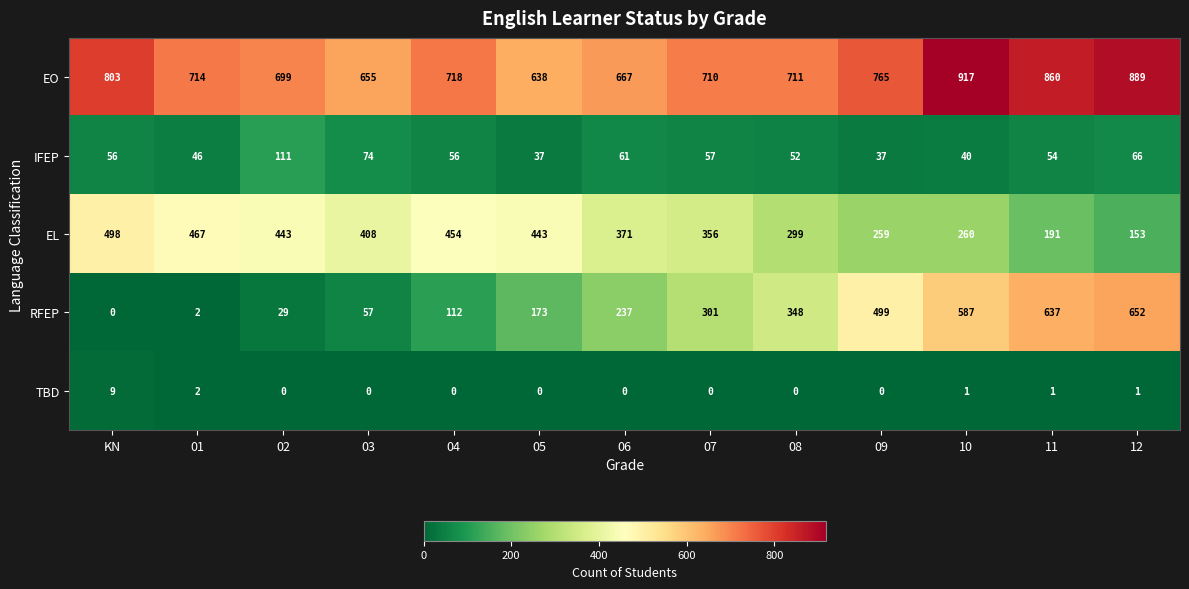

Which series has the largest range (max minus min)?

RFEP